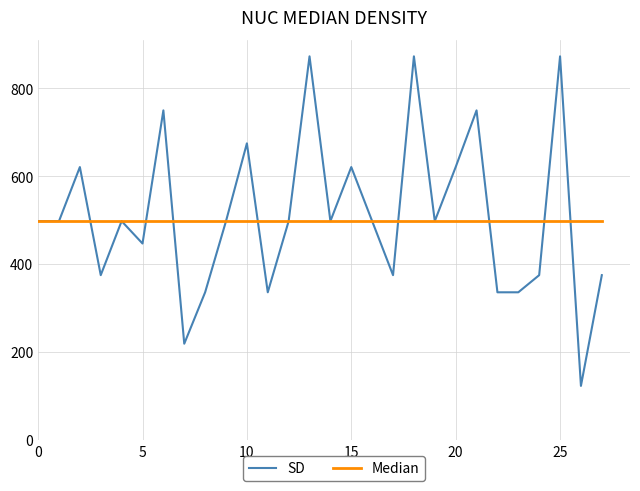

True or false: SD has more than 0 interior local peaks.

True